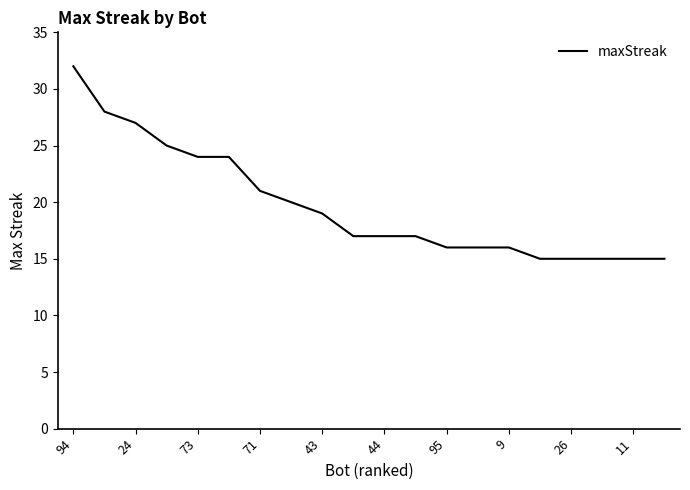

Does the chart have visible grid lines?

No